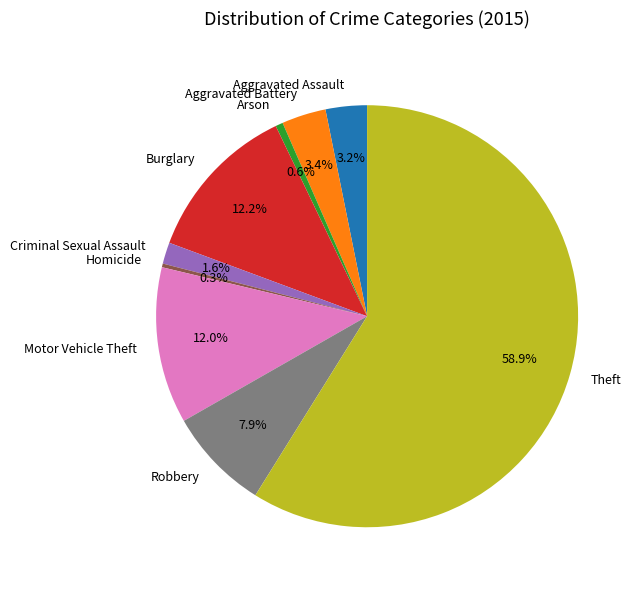

Is there a majority slice in this chart?

Yes